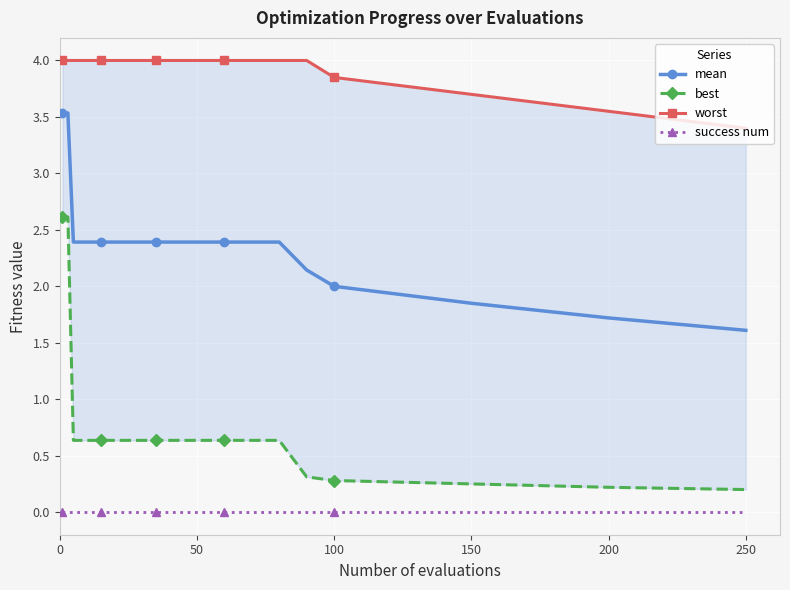

What is the minimum value for best?

0.2